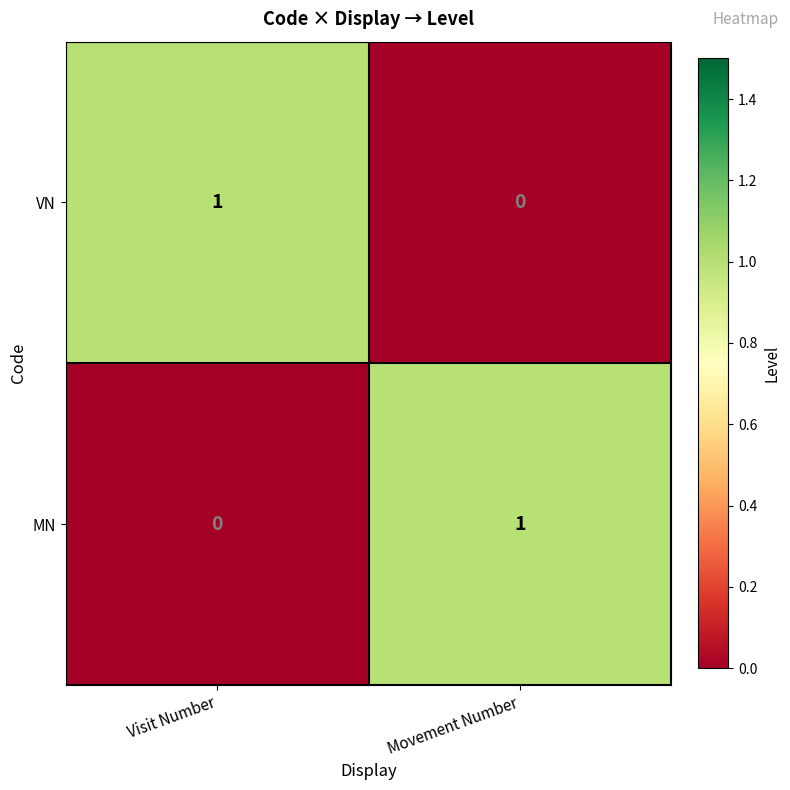

Is it true that MN equals 0 at Visit Number?

True